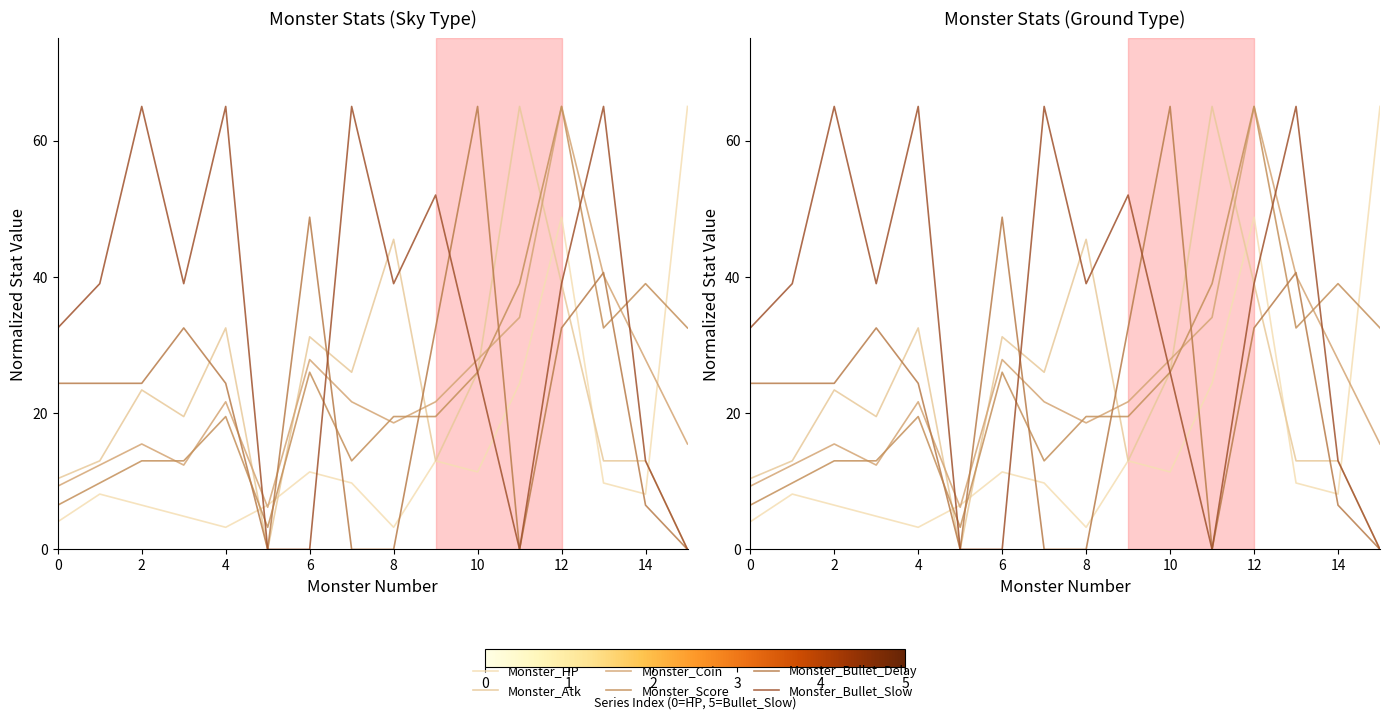

Reading left to right, what are all the values shown in this chart?

Monster_HP: 4.1	8.1	6.5	4.9	3.2	6.5	11.4	9.8	3.2	13.0	11.4	24.4	48.8	9.8	8.1	65.0
Monster_Atk: 10.4	13.0	23.4	19.5	32.5	0.0	31.2	26.0	45.5	13.0	26.0	65.0	39.0	13.0	13.0	0.0
Monster_Coin: 9.3	12.4	15.5	12.4	21.7	6.2	27.9	21.7	18.6	21.7	27.9	34.0	65.0	40.2	27.9	15.5
Monster_Score: 6.5	9.8	13.0	13.0	19.5	3.2	26.0	13.0	19.5	19.5	26.0	39.0	65.0	32.5	39.0	32.5
Monster_Bullet_Delay: 24.4	24.4	24.4	32.5	24.4	0.0	48.8	0.0	0.0	32.5	65.0	0.0	32.5	40.6	6.5	0.0
Monster_Bullet_Slow: 32.5	39.0	65.0	39.0	65.0	0.0	0.0	65.0	39.0	52.0	26.0	0.0	39.0	65.0	13.0	0.0